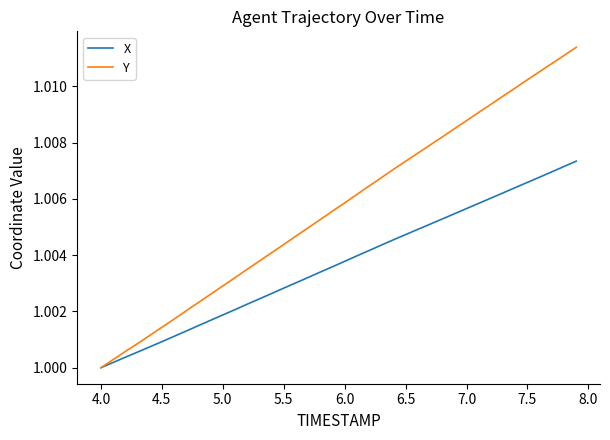

Which series has the largest total across all categories?

Y